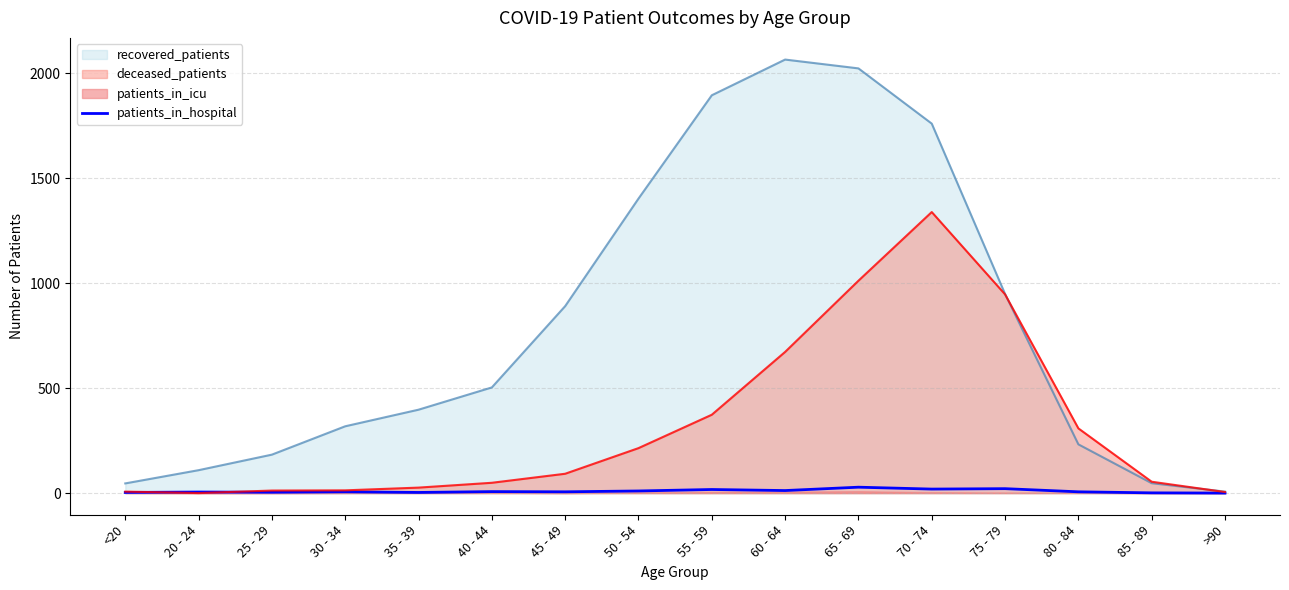

True or false: the data has more than 2 interior local peaks.

True